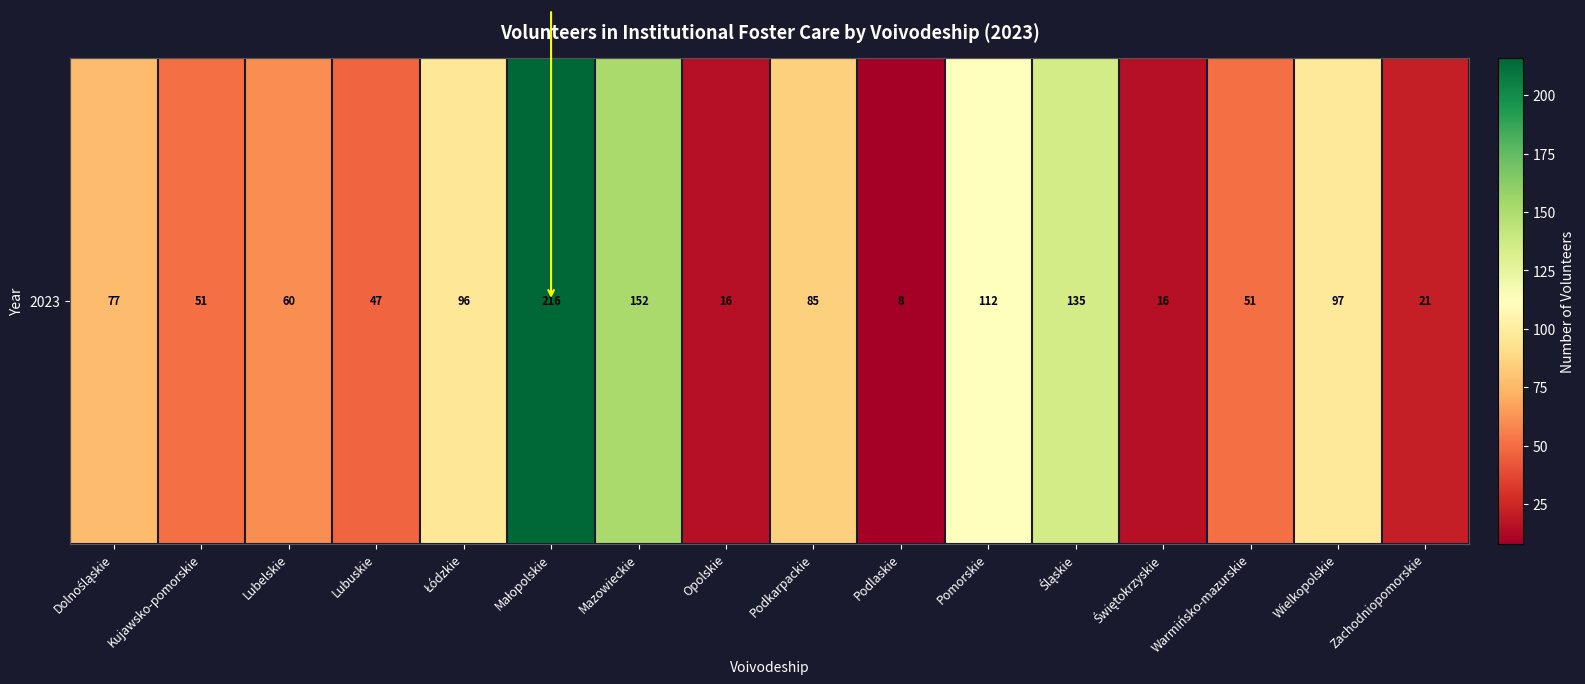

Where does the data first go above 77?

Łódzkie